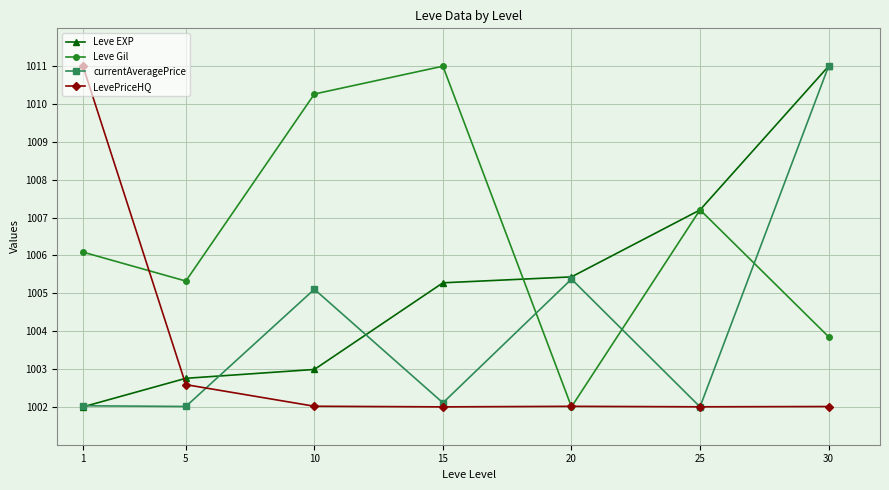

At which label does currentAveragePrice reach its peak?

30